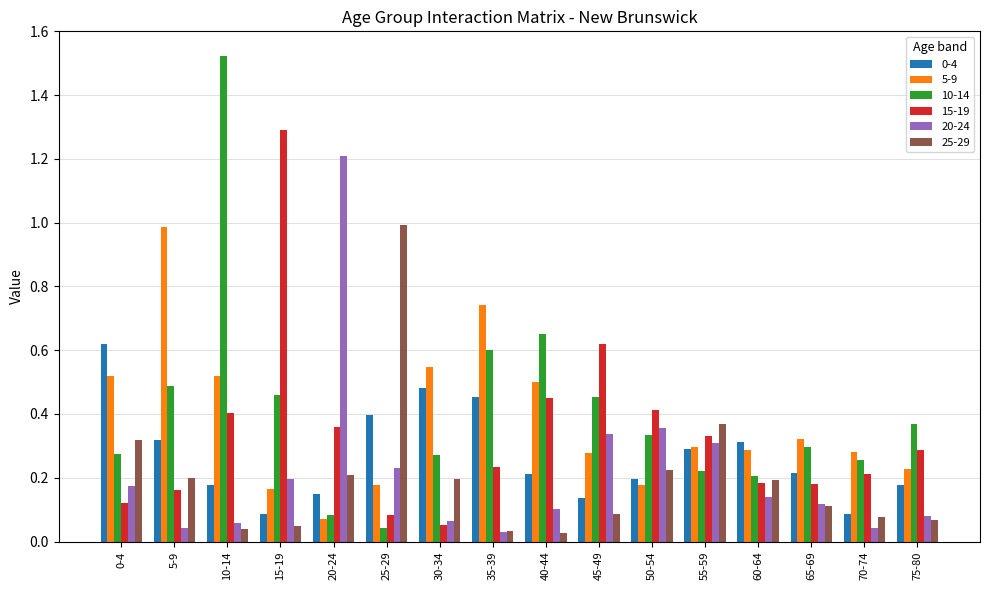

What is the total value across all series at 10-14?

2.7